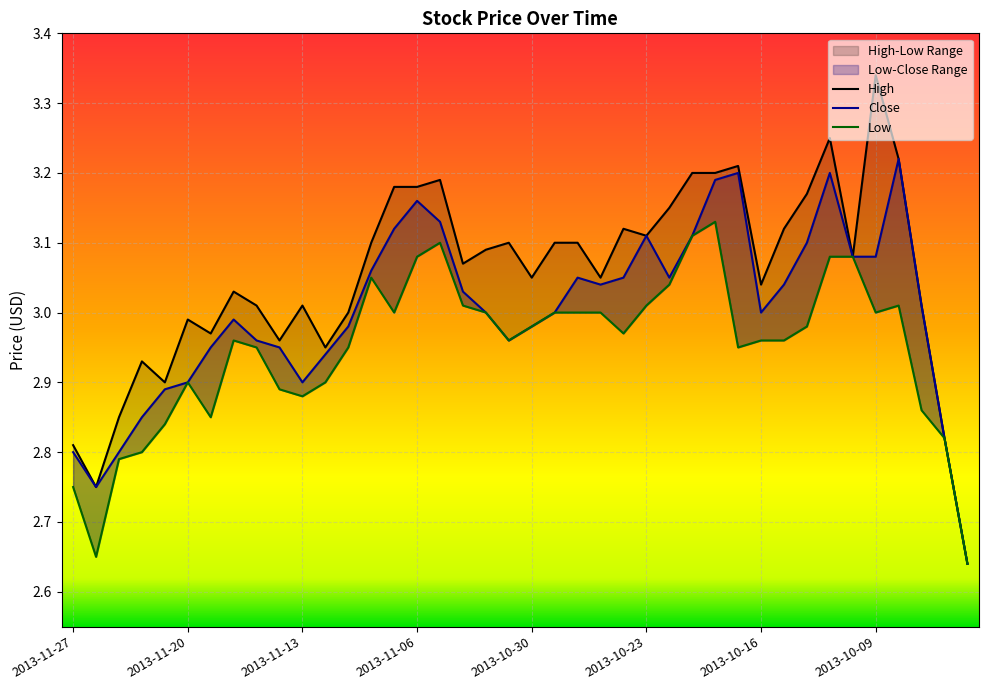

How many values in the Close series are below 3?

17